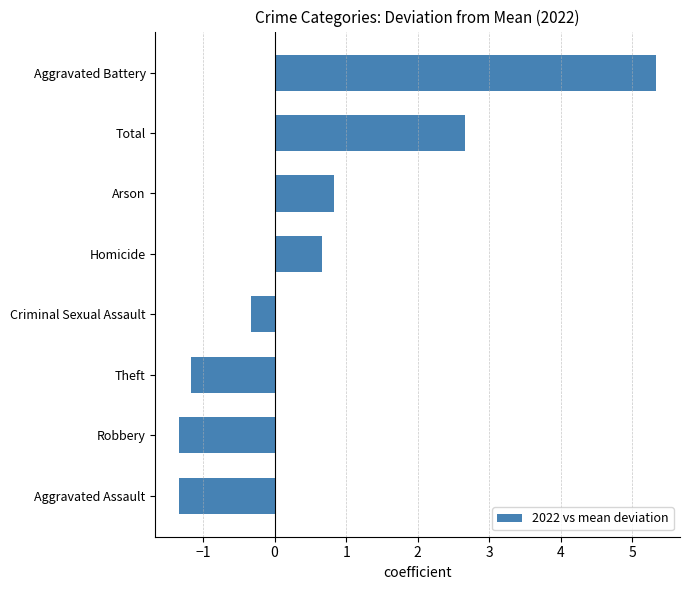

How many bars are there in total?

8